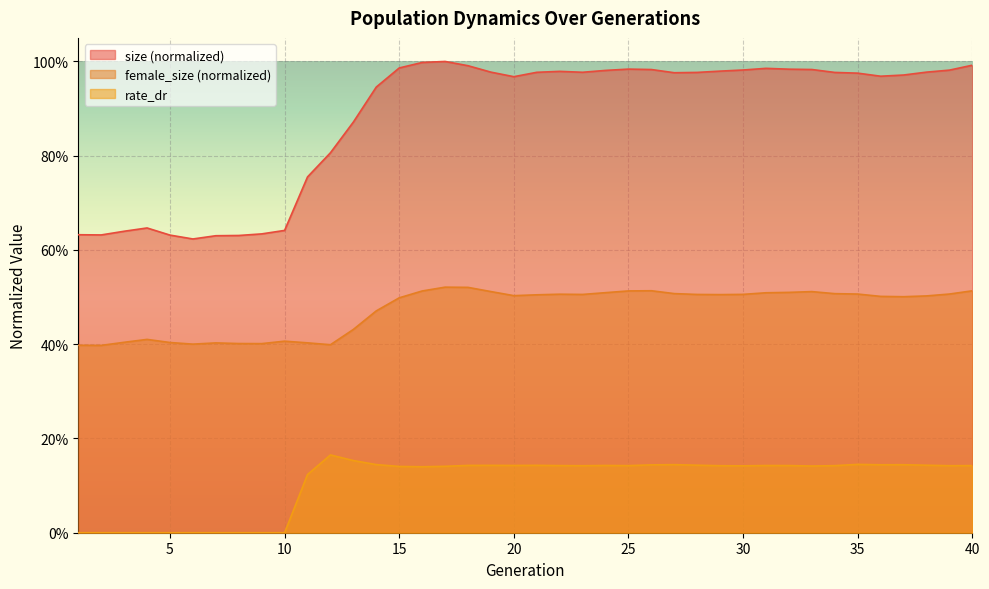

True or false: size and rate_dr cross at least once.

False